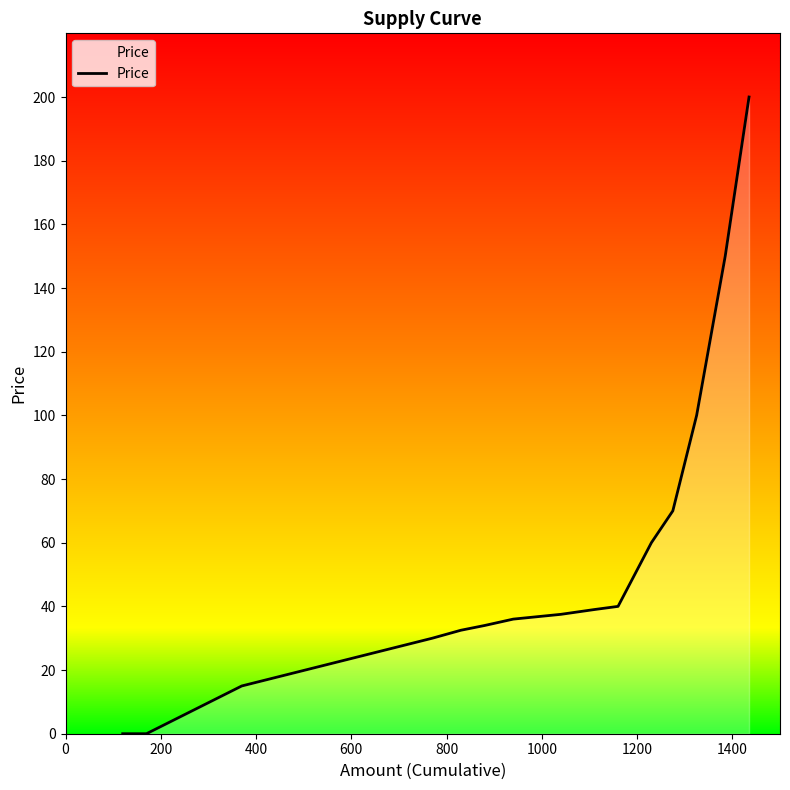

What is the difference between the maximum and minimum values?

200.0